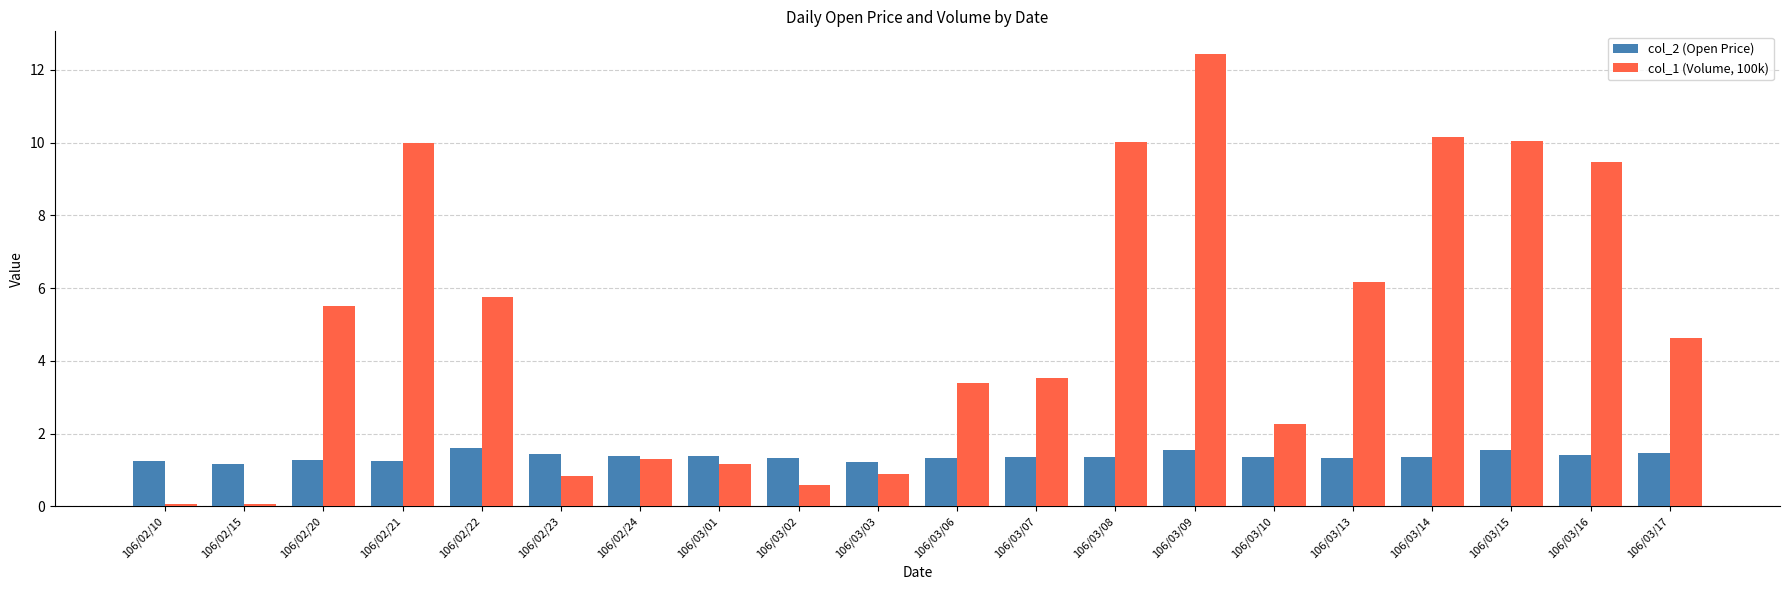

List the series in order of their overall mean, lowest first.

col_2 (Open Price), col_1 (Volume, 100k)